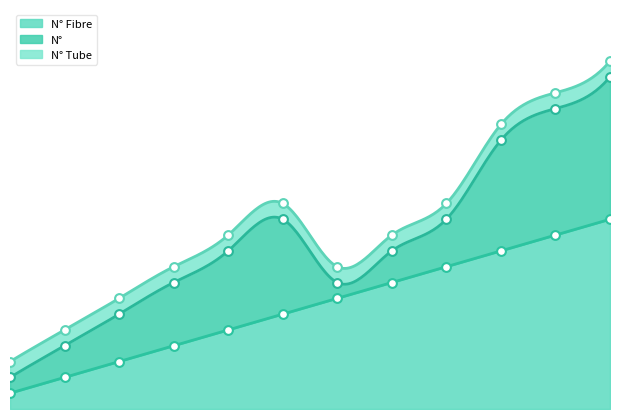

Is the value of N° Fibre at 8 greater than the value of N° Tube at 8?

Yes